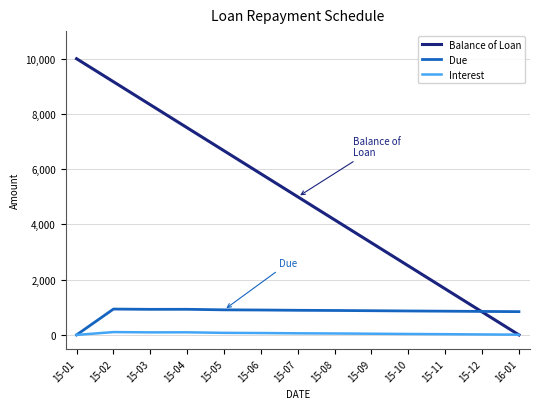

What position from the left is 15-10?

10